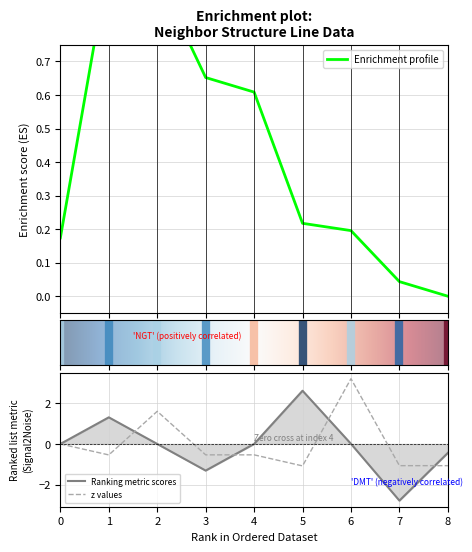

What is the difference between the isite values at 4 and 8?

0.6